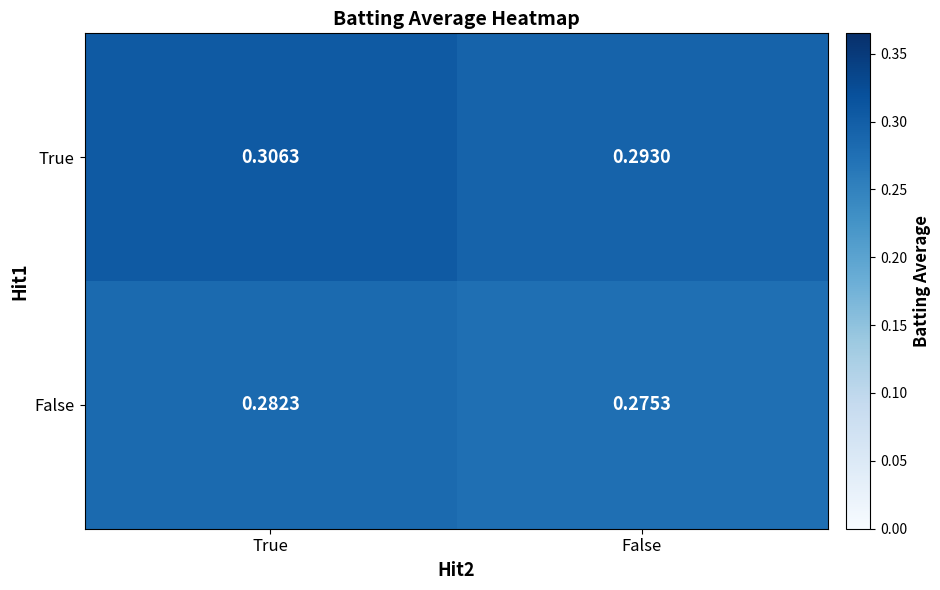

At which category is the sum across all series the highest?

True